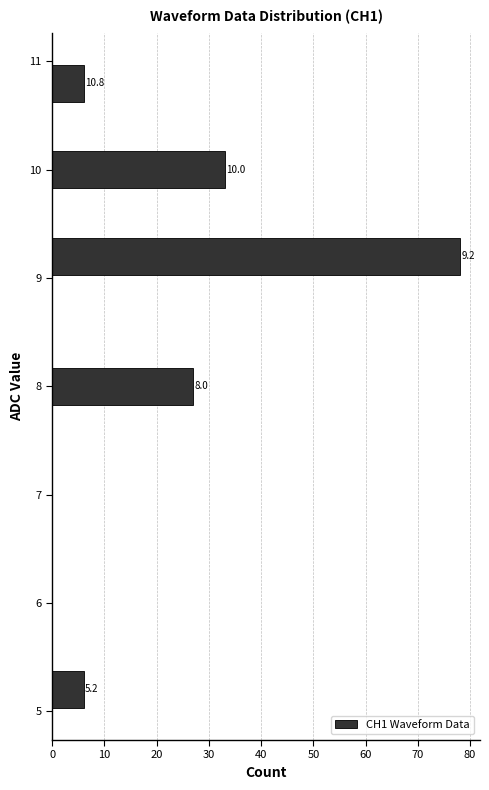

Over which range of the y-axis is the bar longest?

9.0 to 9.4